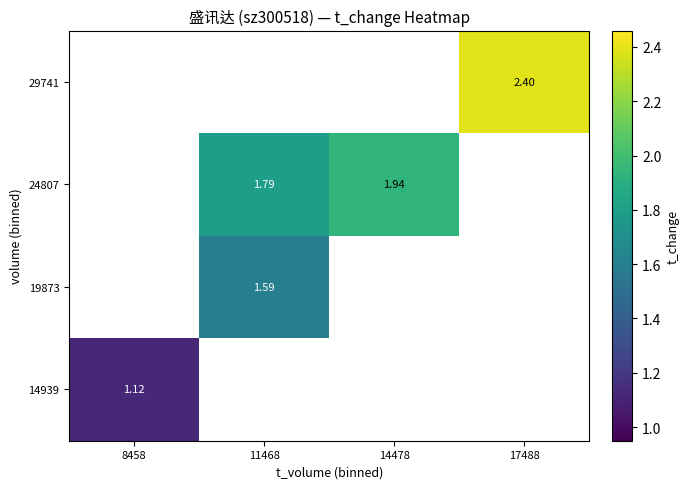

How many data points does each series have?

4